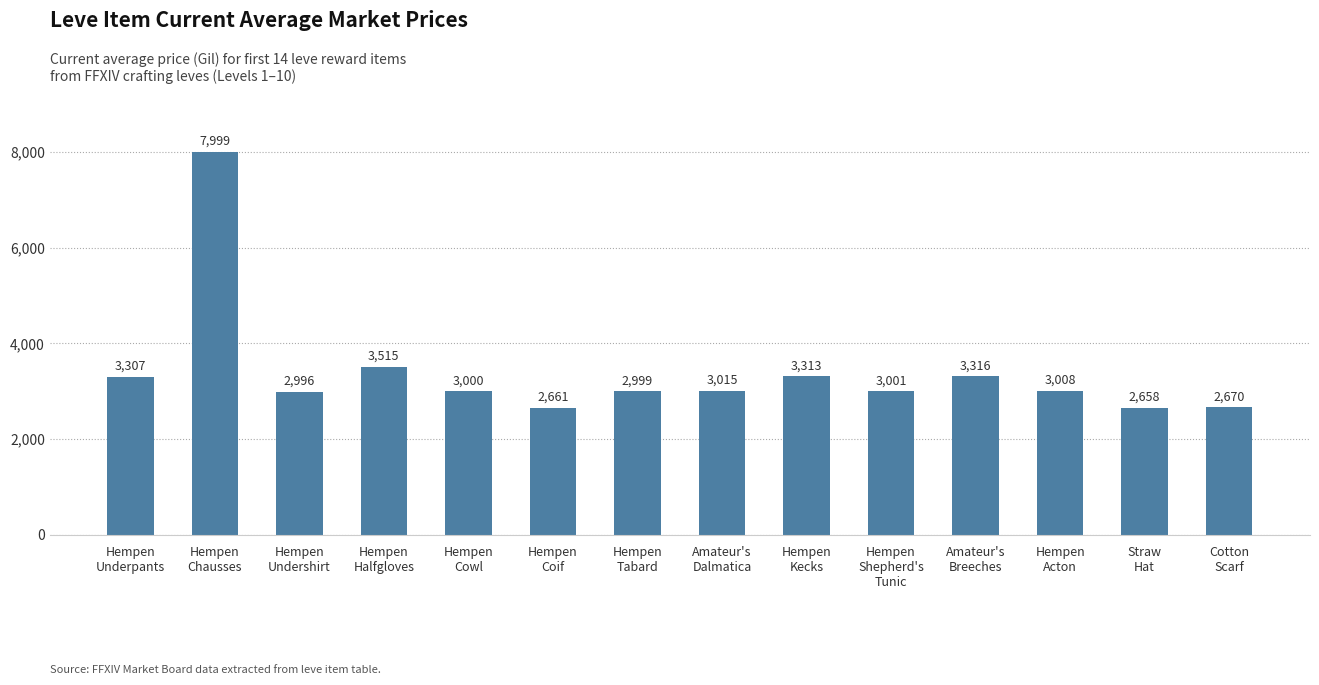

List the labels in order of value, largest first.

Hempen
Chausses, Hempen
Halfgloves, Amateur's
Breeches, Hempen
Kecks, Hempen
Underpants, Amateur's
Dalmatica, Hempen
Acton, Hempen
Shepherd's
Tunic, Hempen
Cowl, Hempen
Tabard, Hempen
Undershirt, Cotton
Scarf, Hempen
Coif, Straw
Hat